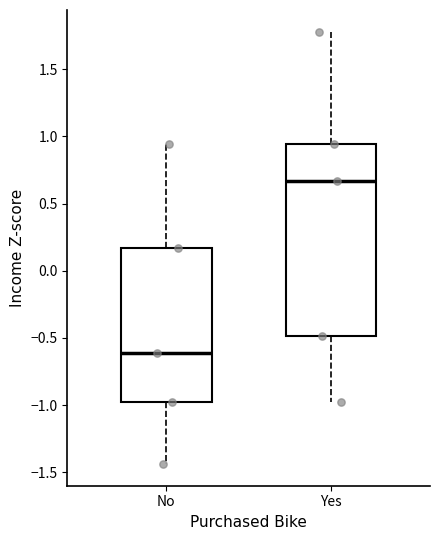

Reading left to right, read every box against the y-axis: the position of its median line, the range the box covers, and the ends of its whiskers. The values are not printed on the chart, so give them approximately, as read against the axis.

No: median -0.60, box -1.00 to 0.15, whiskers -1.45 to 0.95
Yes: median 0.65, box -0.50 to 0.95, whiskers -1.00 to 1.80